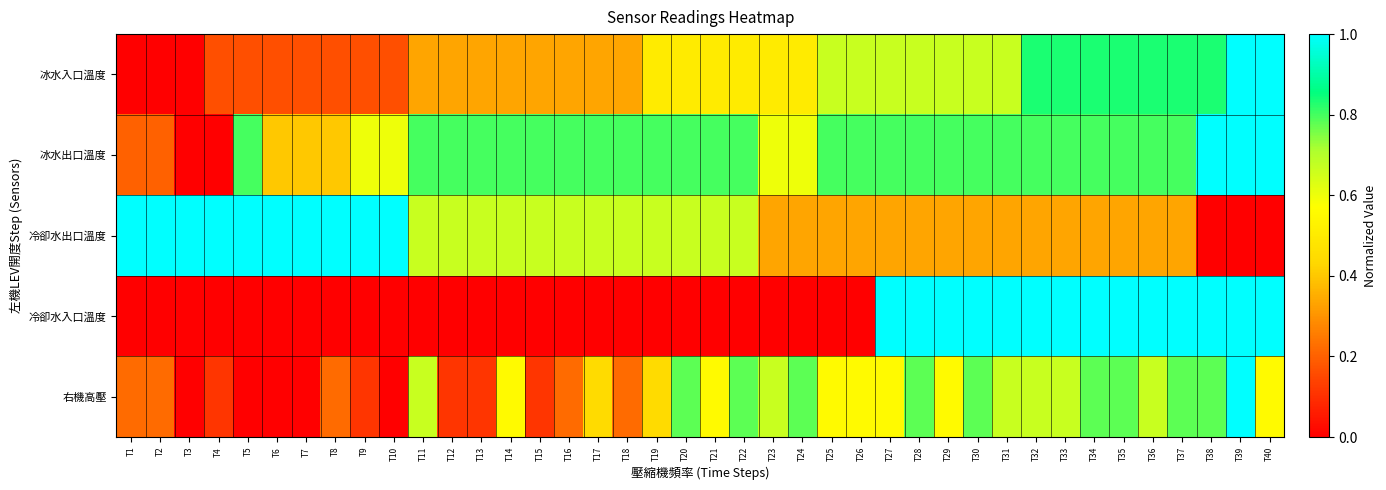

At T26, list the series in order from largest to smallest.

冰水出口溫度, 冰水入口溫度, 右機高壓, 冷卻水出口溫度, 冷卻水入口溫度